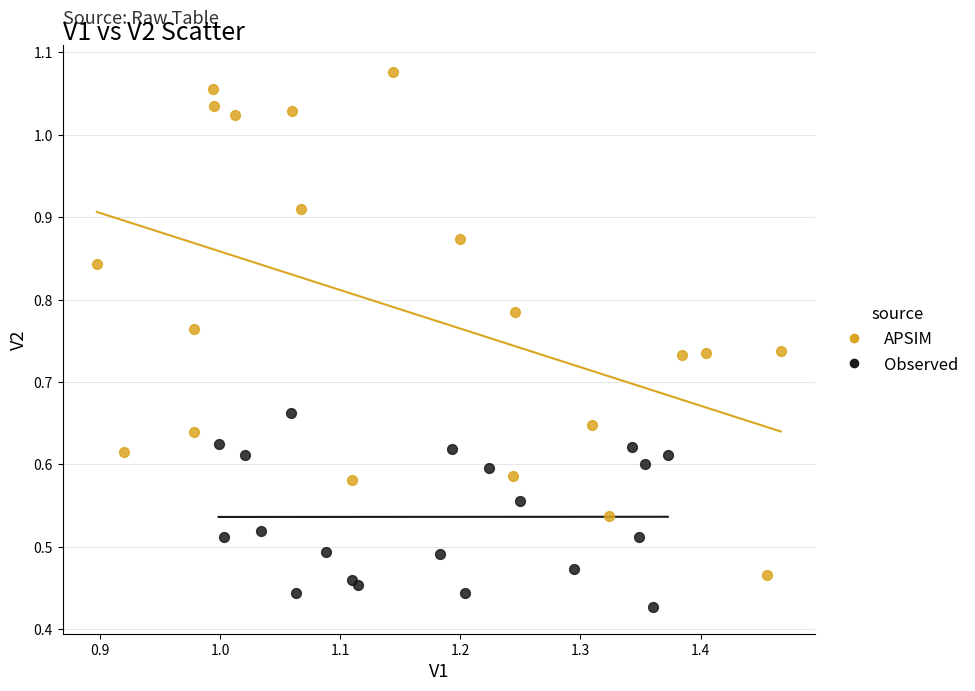

Which series reaches the maximum Y coordinate?

APSIM